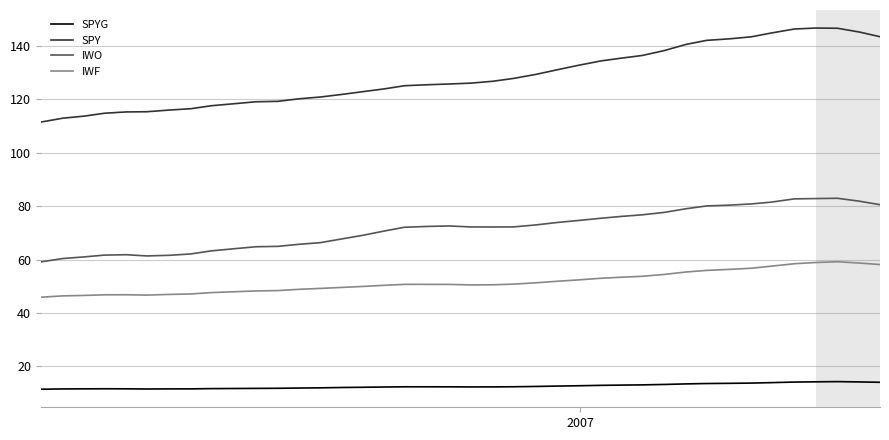

What is the sum of all SPYG values?

501.8